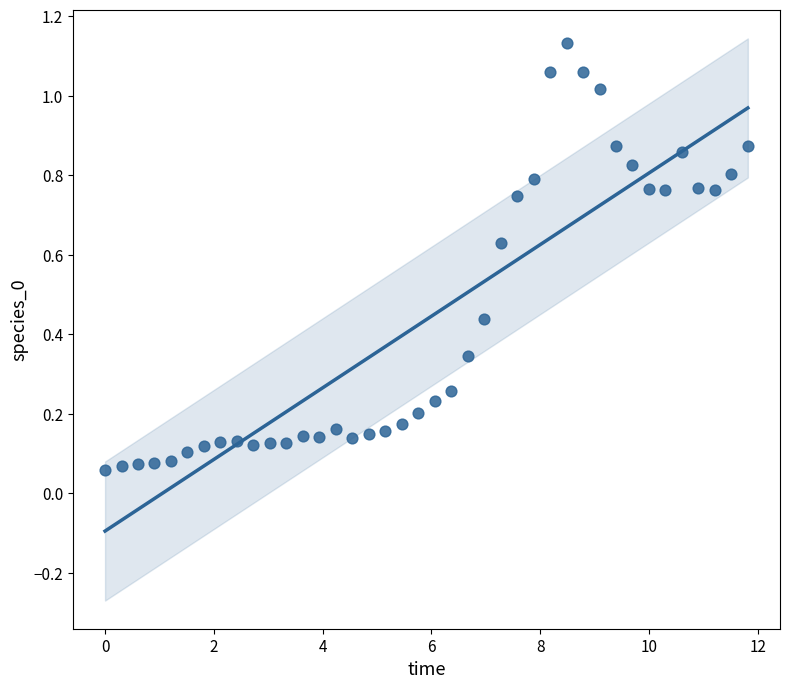

What is the range of X values (max minus min)?

11.8